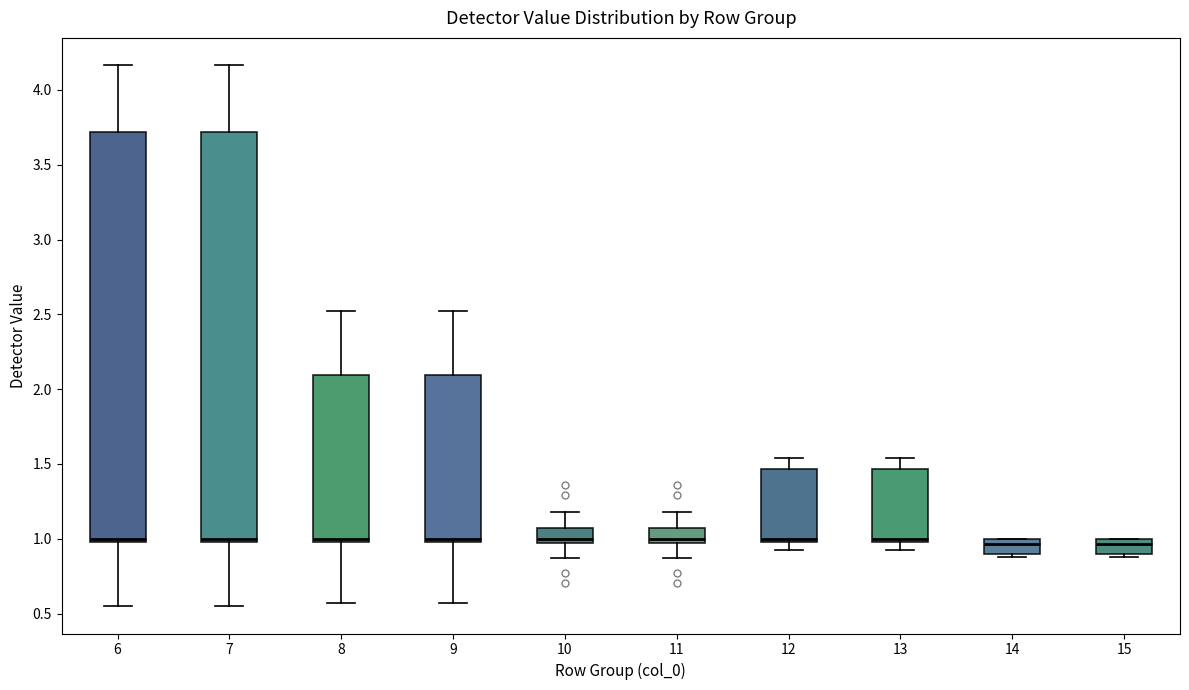

Reading left to right, transcribe this box plot: for each box, give where its median line is, the range the box spans, and where its two whiskers end, as read against the y-axis. The values are not printed on the chart, so give them approximately, as read against the axis.

6: median 1.00 (just above the box's lower edge), box 1.00 to 3.70, whiskers 0.55 to 4.15
7: median 1.00 (just above the box's lower edge), box 1.00 to 3.70, whiskers 0.55 to 4.15
8: median 1.00 (just above the box's lower edge), box 1.00 to 2.10, whiskers 0.55 to 2.50
9: median 1.00 (just above the box's lower edge), box 1.00 to 2.10, whiskers 0.55 to 2.50
10: median 1.00, box 0.95 to 1.05, whiskers 0.85 to 1.20
11: median 1.00, box 0.95 to 1.05, whiskers 0.85 to 1.20
12: median 1.00 (just above the box's lower edge), box 1.00 to 1.45, whiskers 0.90 to 1.55
13: median 1.00 (just above the box's lower edge), box 1.00 to 1.45, whiskers 0.90 to 1.55
14: median 0.95, box 0.90 to 1.00, whiskers 0.90 (just below the box's lower edge) to 1.00
15: median 0.95, box 0.90 to 1.00, whiskers 0.90 (just below the box's lower edge) to 1.00